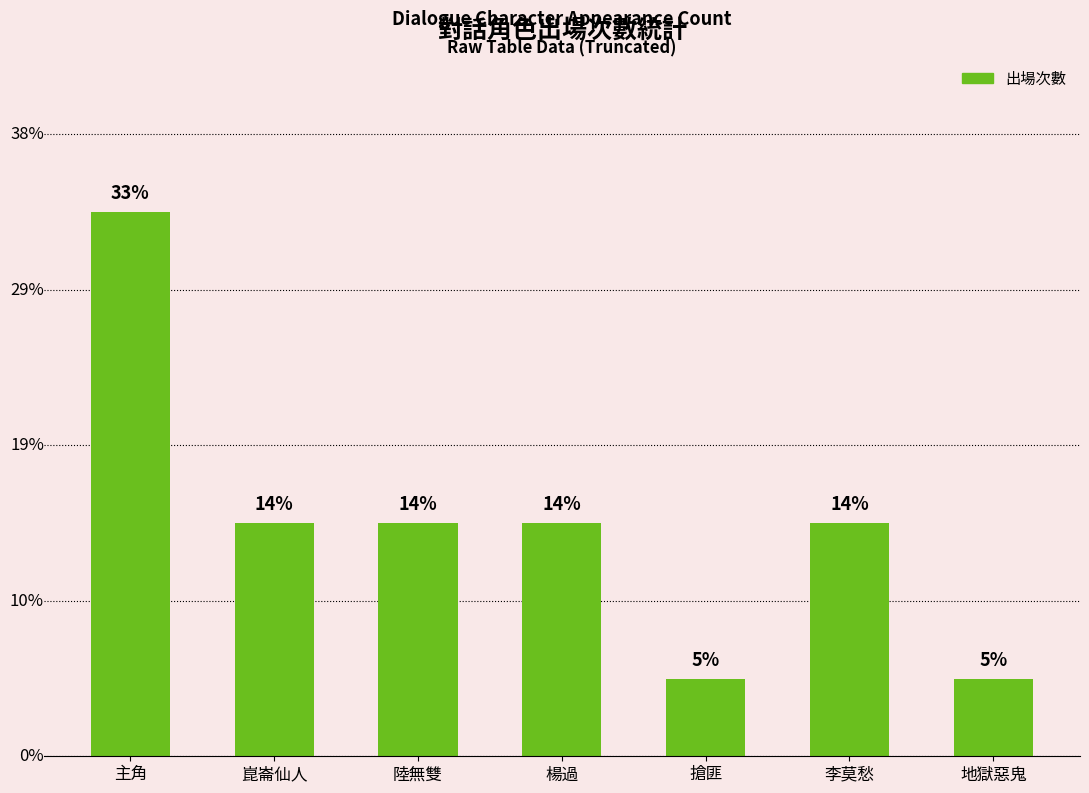

Are the bars horizontal?

No